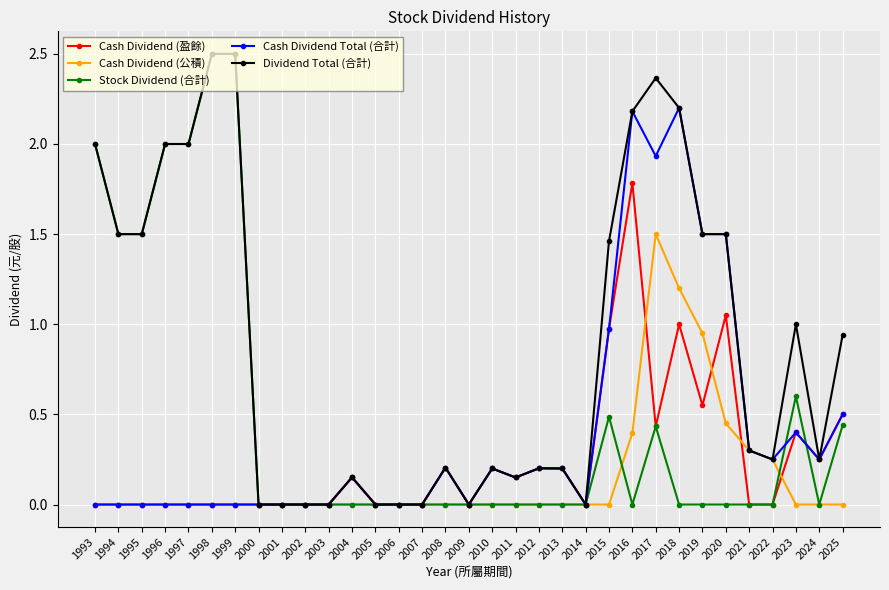

What is the total value across all series at 1998?

5.0